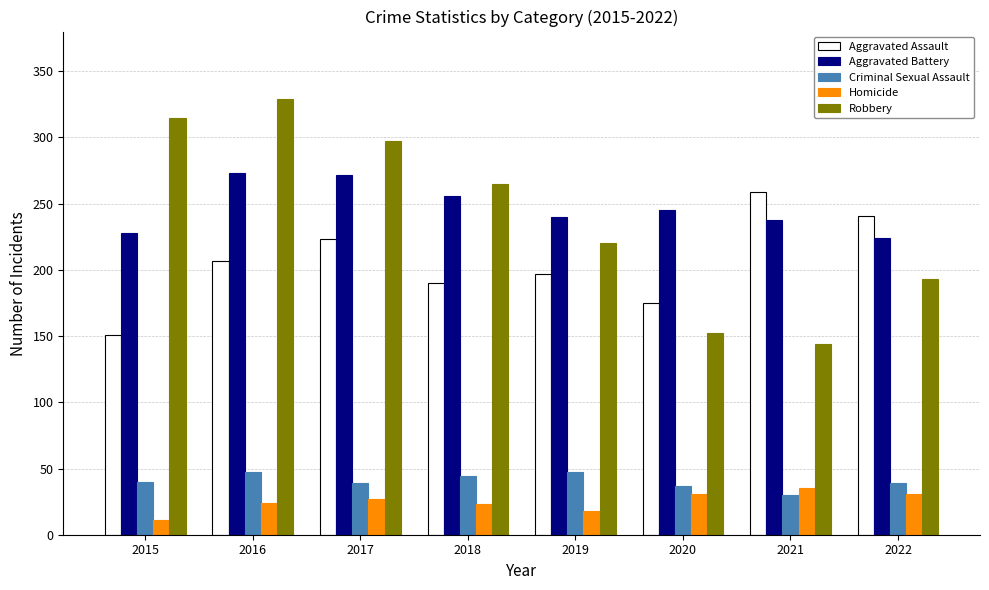

Rank the categories by Robbery value from highest to lowest.

2016, 2015, 2017, 2018, 2019, 2022, 2020, 2021